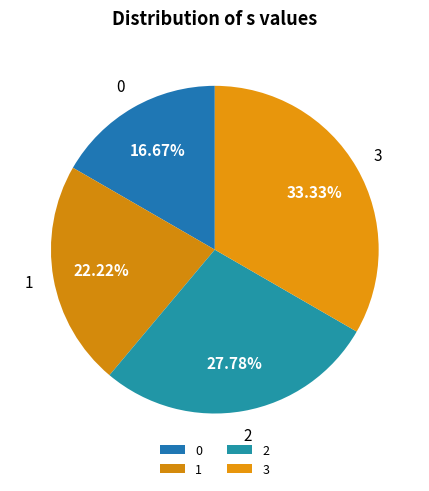

Rank the categories by value from lowest to highest.

0, 1, 2, 3